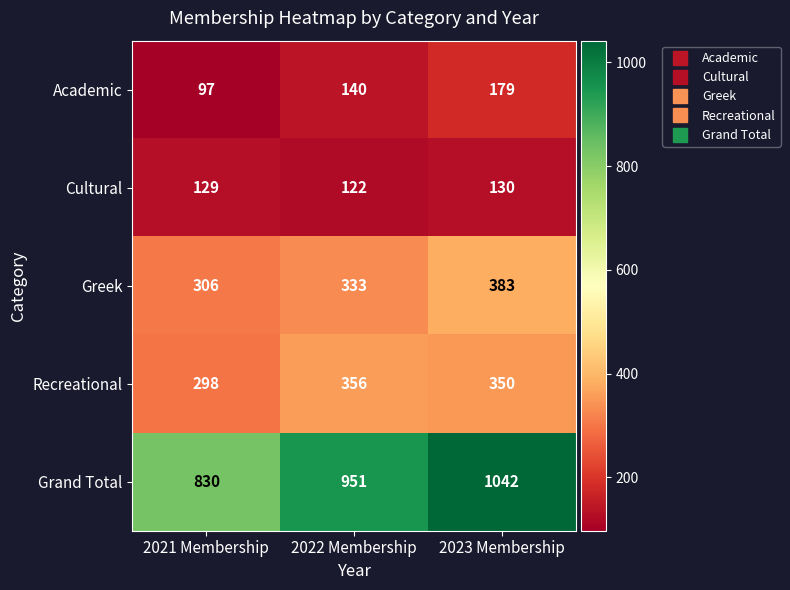

Reading left to right, list all the values displayed in this chart.

Academic: 2021 Membership=97	2022 Membership=140	2023 Membership=179
Cultural: 2021 Membership=129	2022 Membership=122	2023 Membership=130
Greek: 2021 Membership=306	2022 Membership=333	2023 Membership=383
Recreational: 2021 Membership=298	2022 Membership=356	2023 Membership=350
Grand Total: 2021 Membership=830	2022 Membership=951	2023 Membership=1042